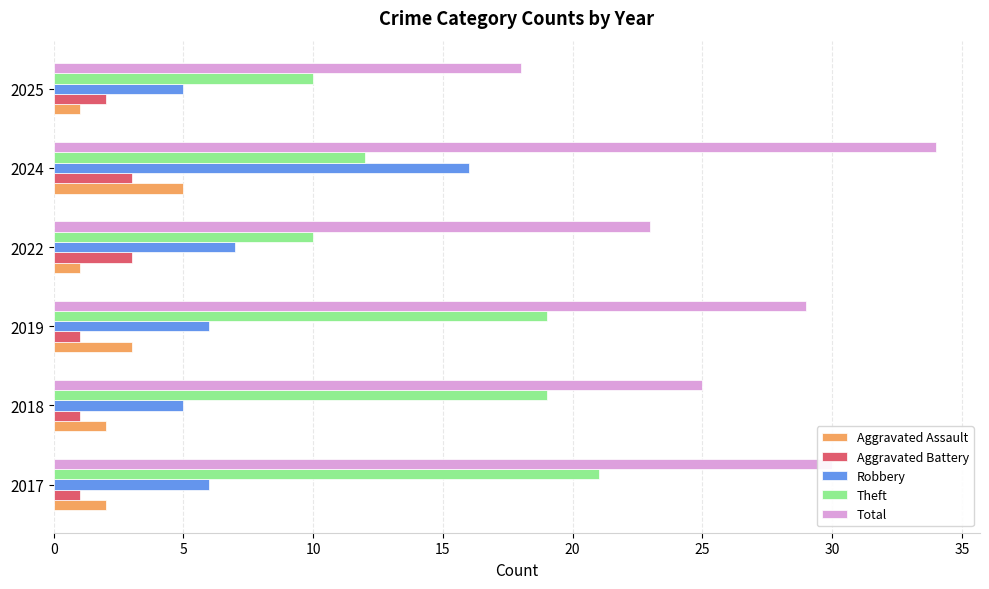

Read the Theft value at 2024.

12